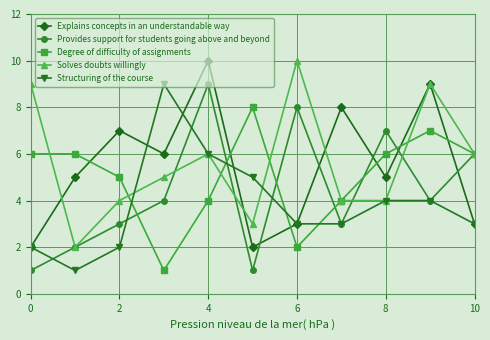

True or false: Provides support for students going above and beyond has more than 1 points higher than both neighbors.

True